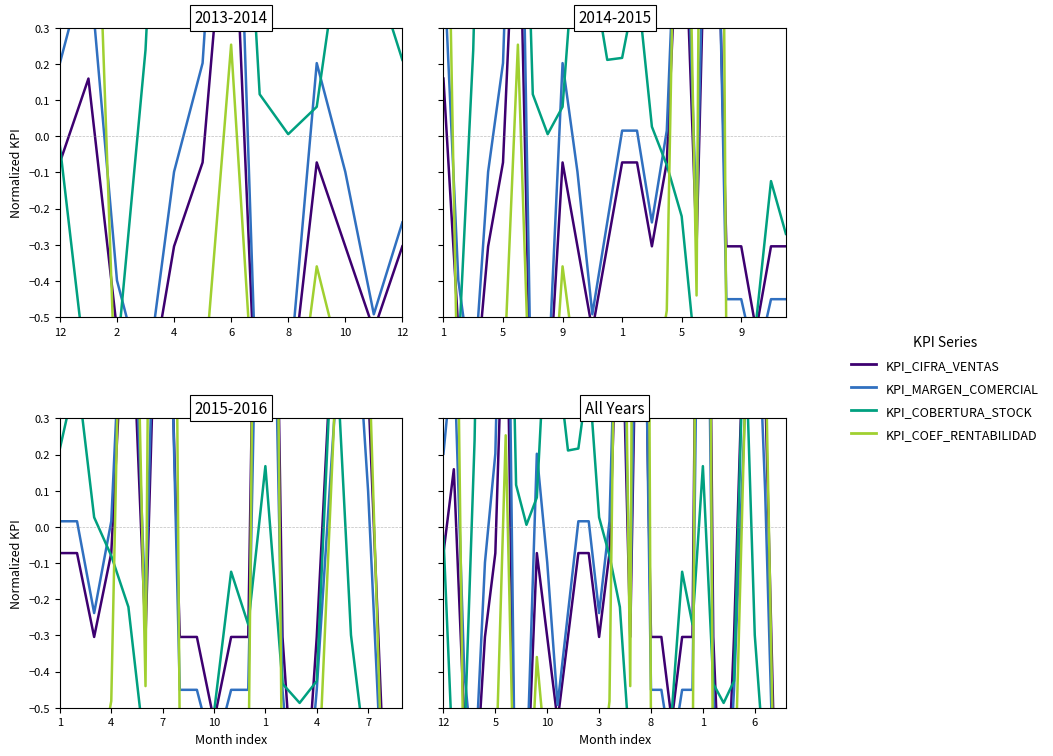

In KPI_CIFRA_VENTAS, how many points are lower than both neighbors (excluding endpoints)?

8